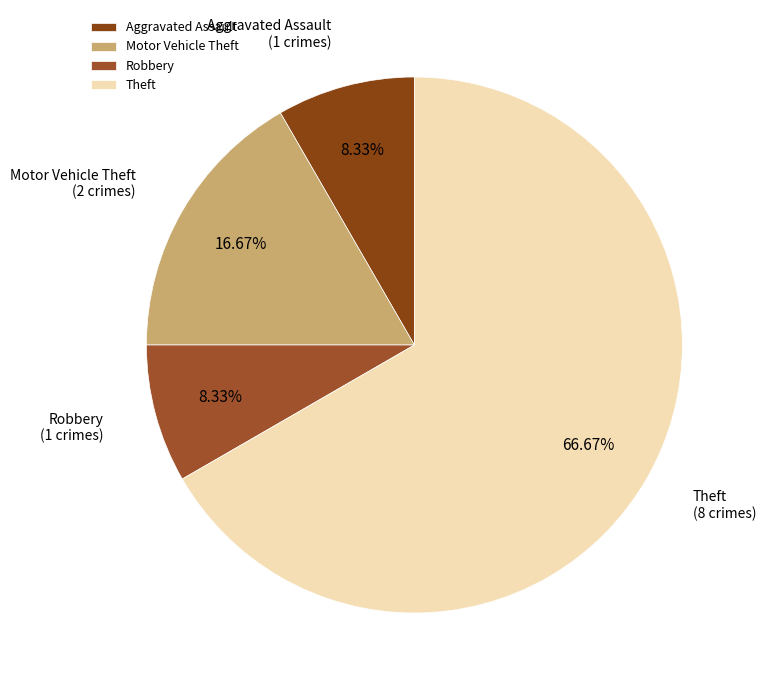

Count the number of slices in the pie.

4